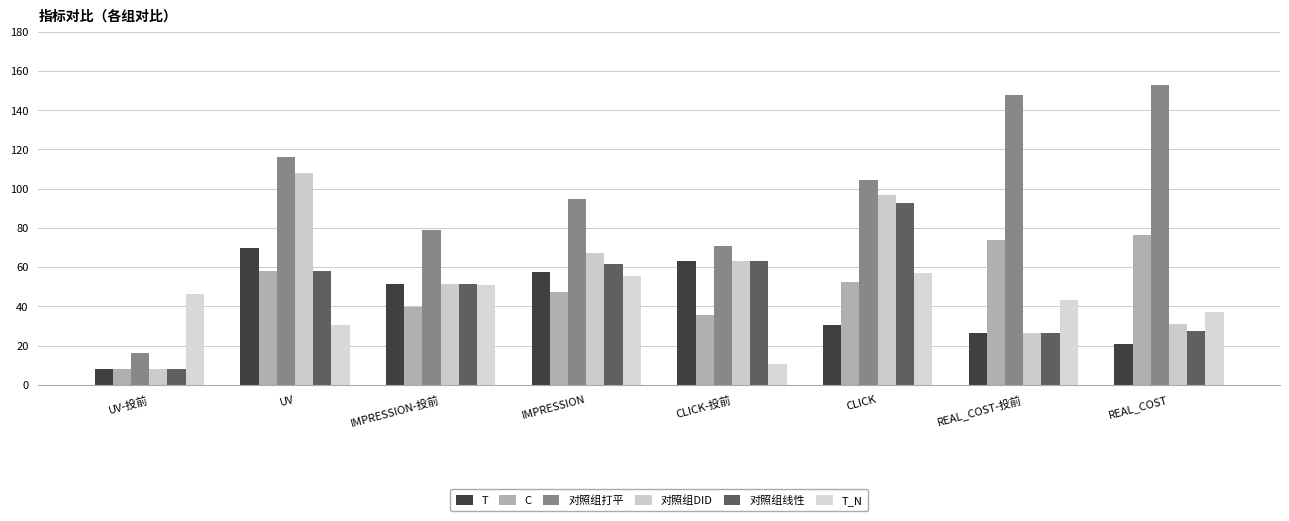

What is the total value across all series at UV?

440.7